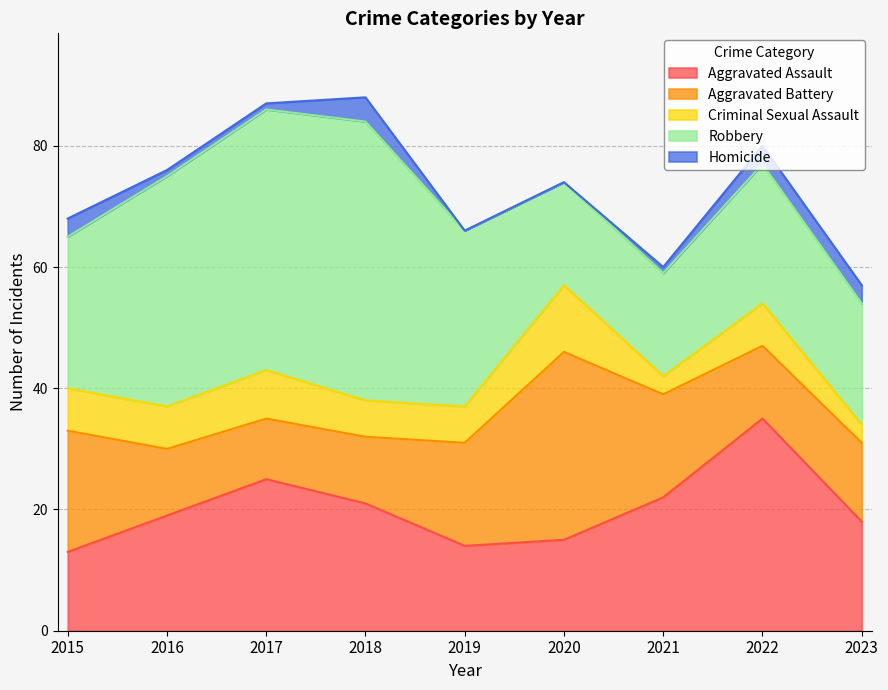

At 2015, list the series in order from smallest to largest.

Homicide, Criminal Sexual Assault, Aggravated Assault, Aggravated Battery, Robbery